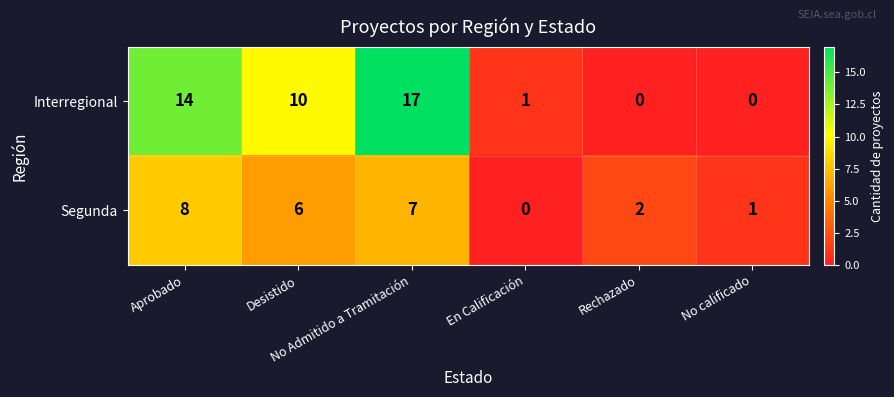

Which series has the largest total across all categories?

Interregional